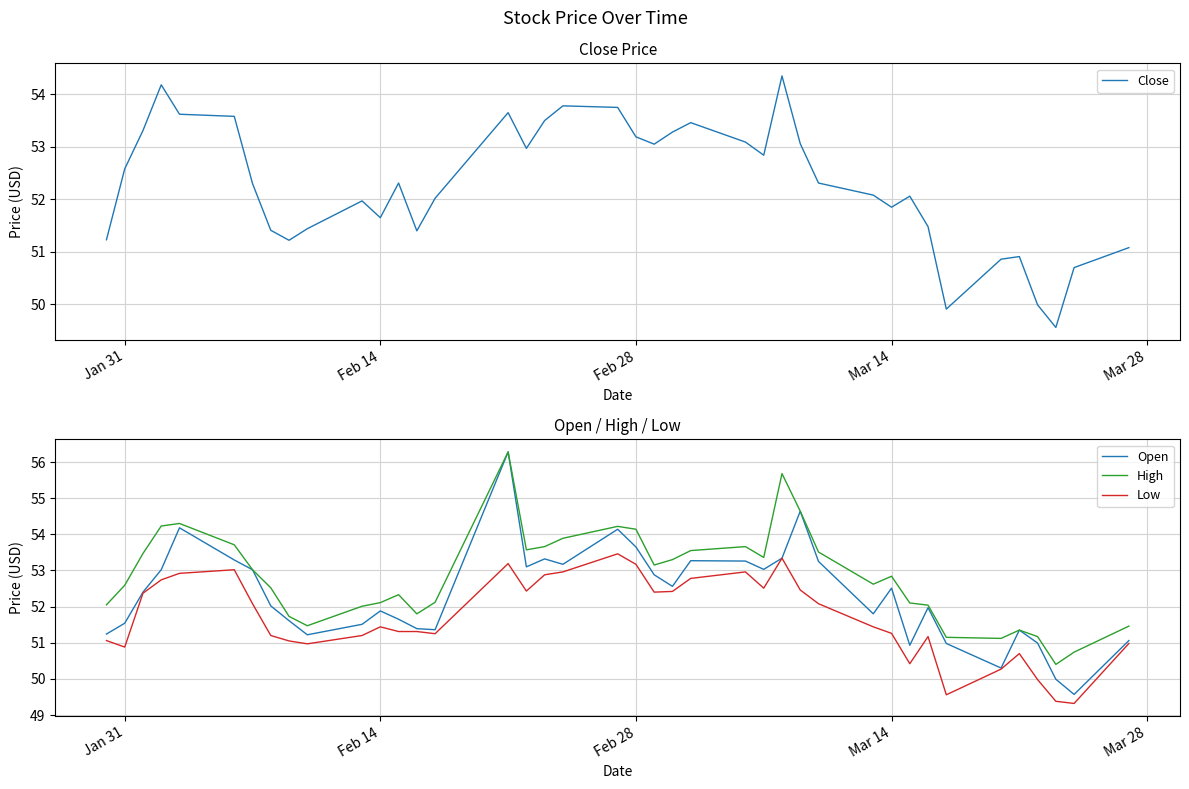

What is the sum of all Open values?

2092.7